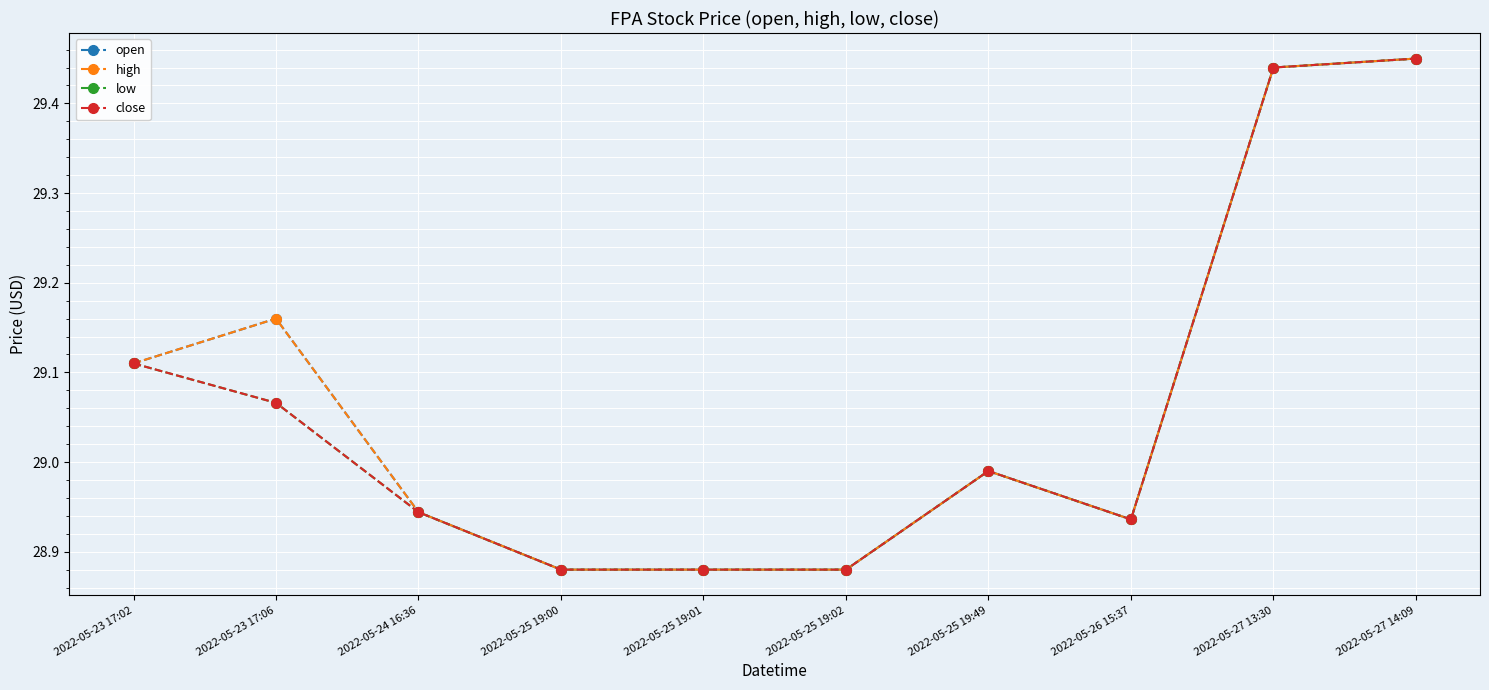

What is the sum of the high values at 2022-05-24 16:36 and 2022-05-25 19:49?

57.9